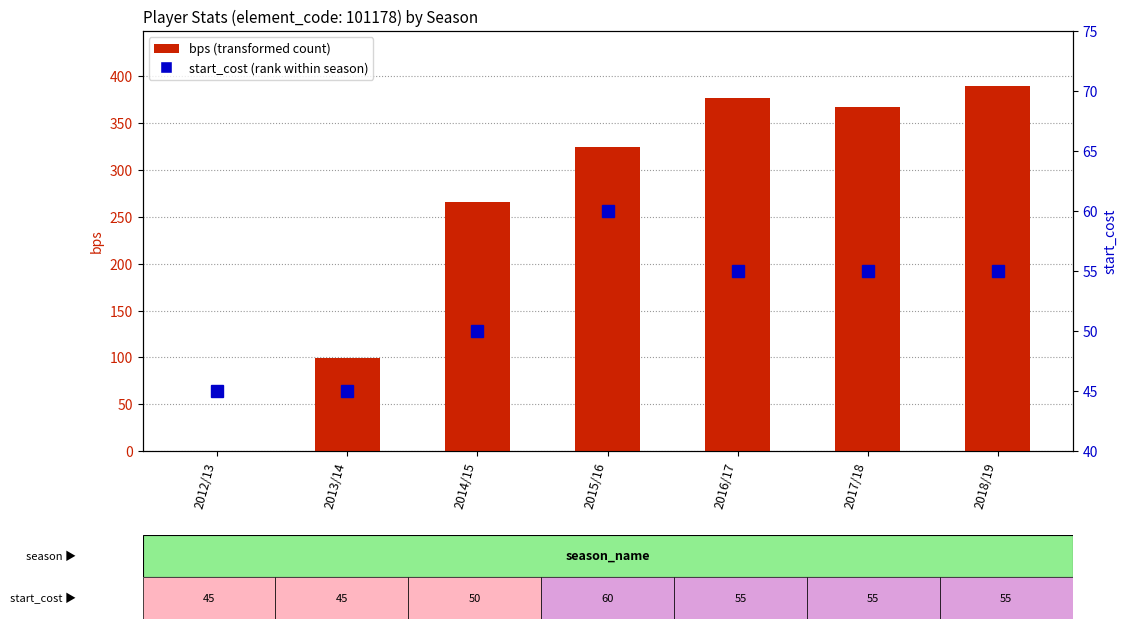

True or false: bps has a value of 377 at 2016/17.

True